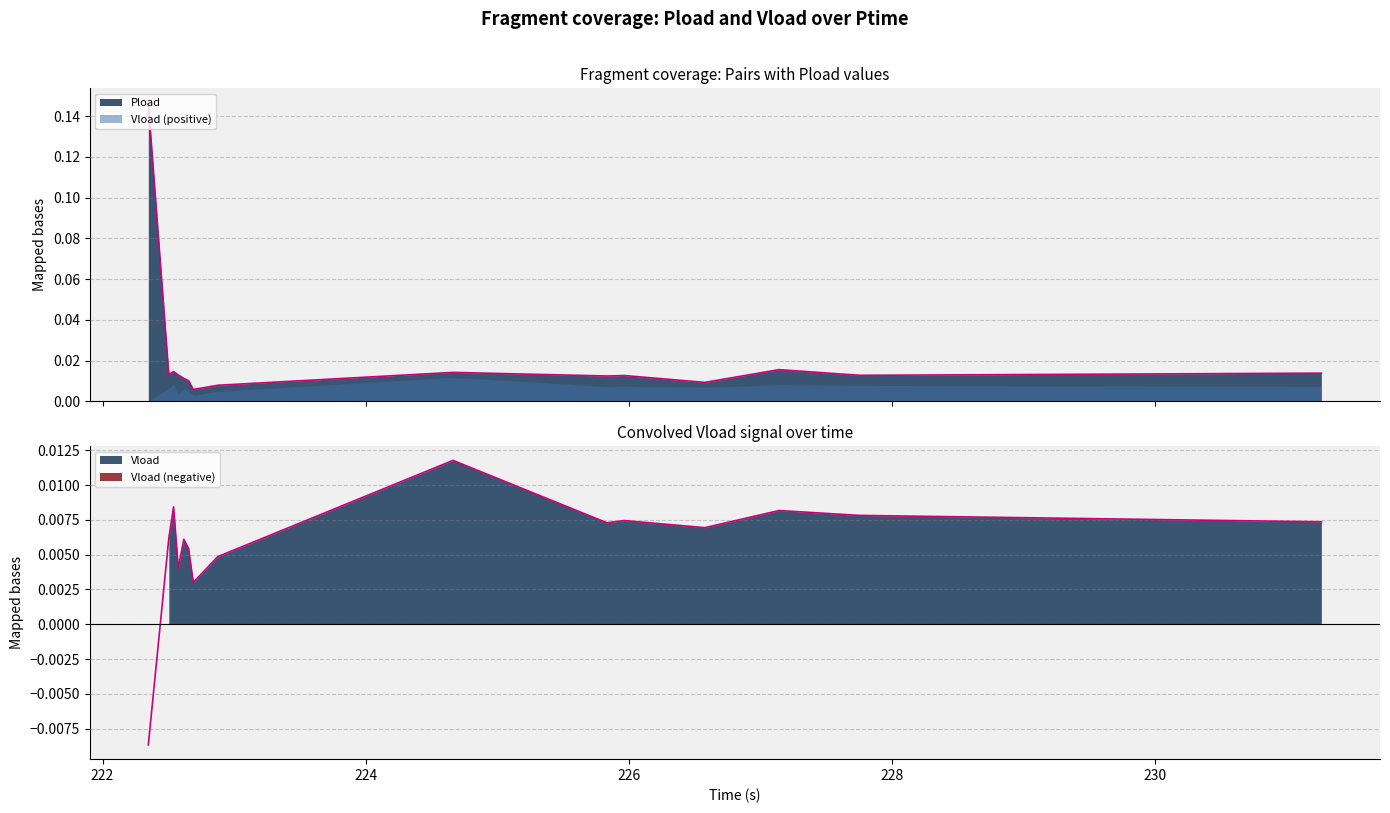

True or false: Vload and Pload intersect in this chart.

False